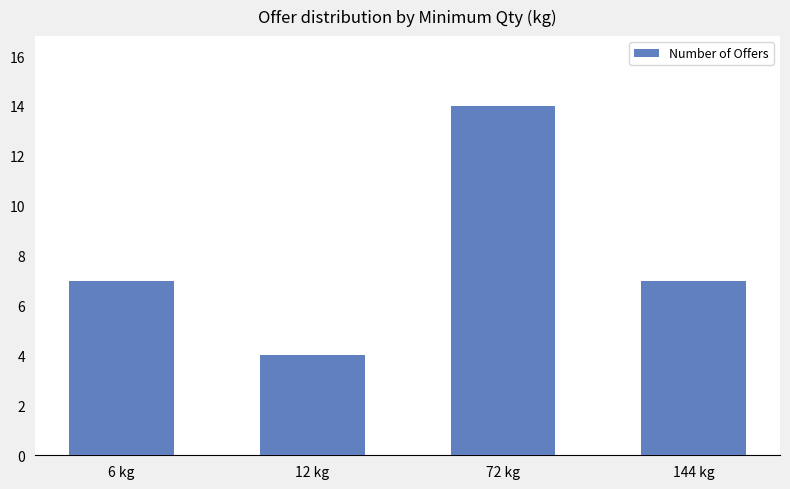

The value at 6 kg is 11. True or false?

False